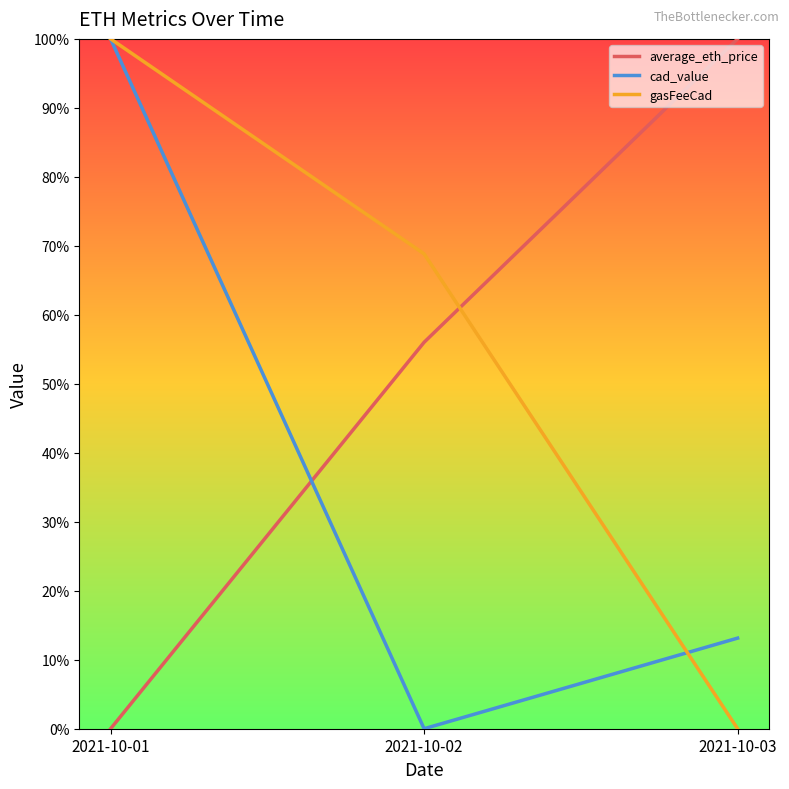

What is the average value of the gasFeeCad series?

0.6